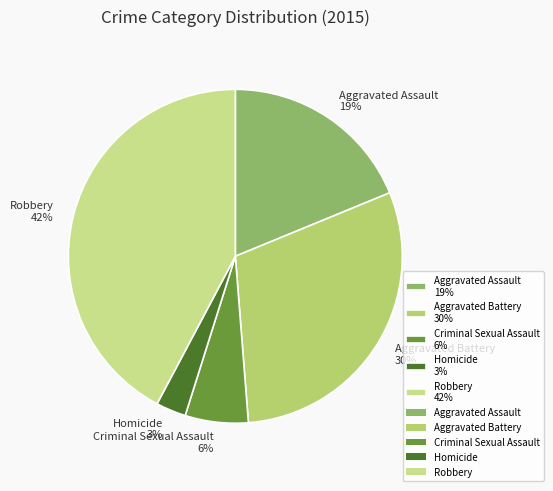

Between Aggravated Battery and Homicide, which is larger?

Aggravated Battery